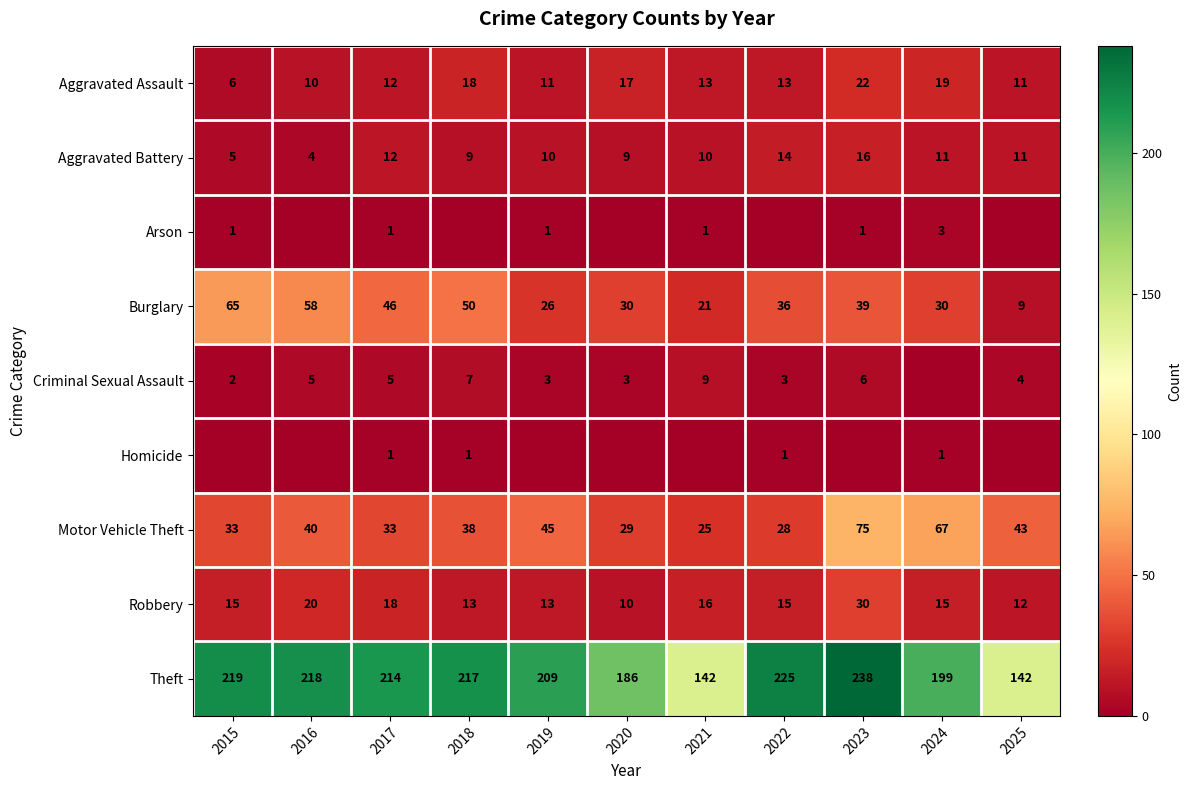

Is the value of Motor Vehicle Theft at 2021 greater than the value of Aggravated Assault at 2021?

Yes